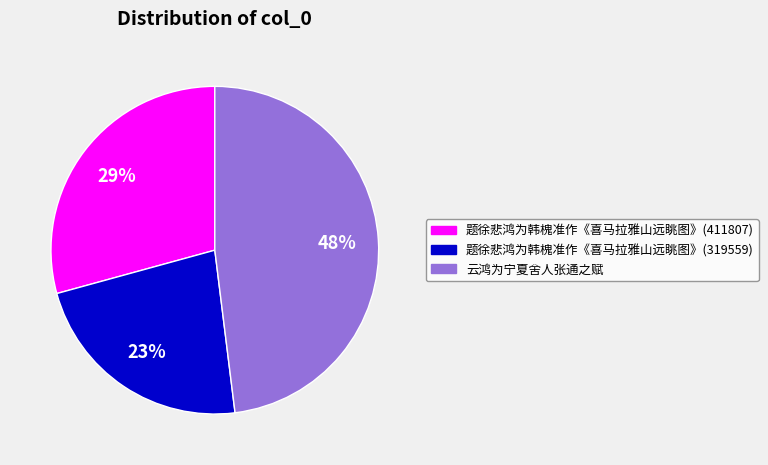

To the nearest percent, what is the average slice percentage?

33%